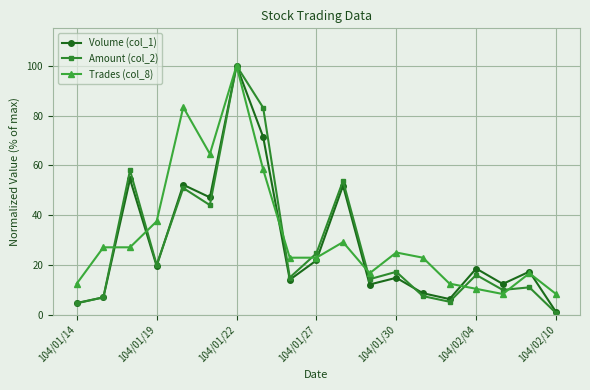

At how many categories does at least one series exceed 3?

19